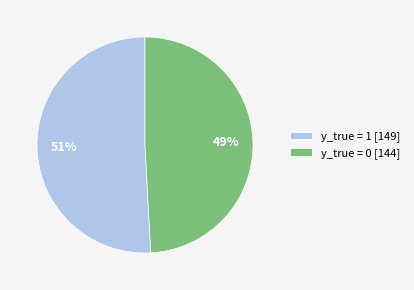

Rank the categories by value from lowest to highest.

y_true = 0, y_true = 1